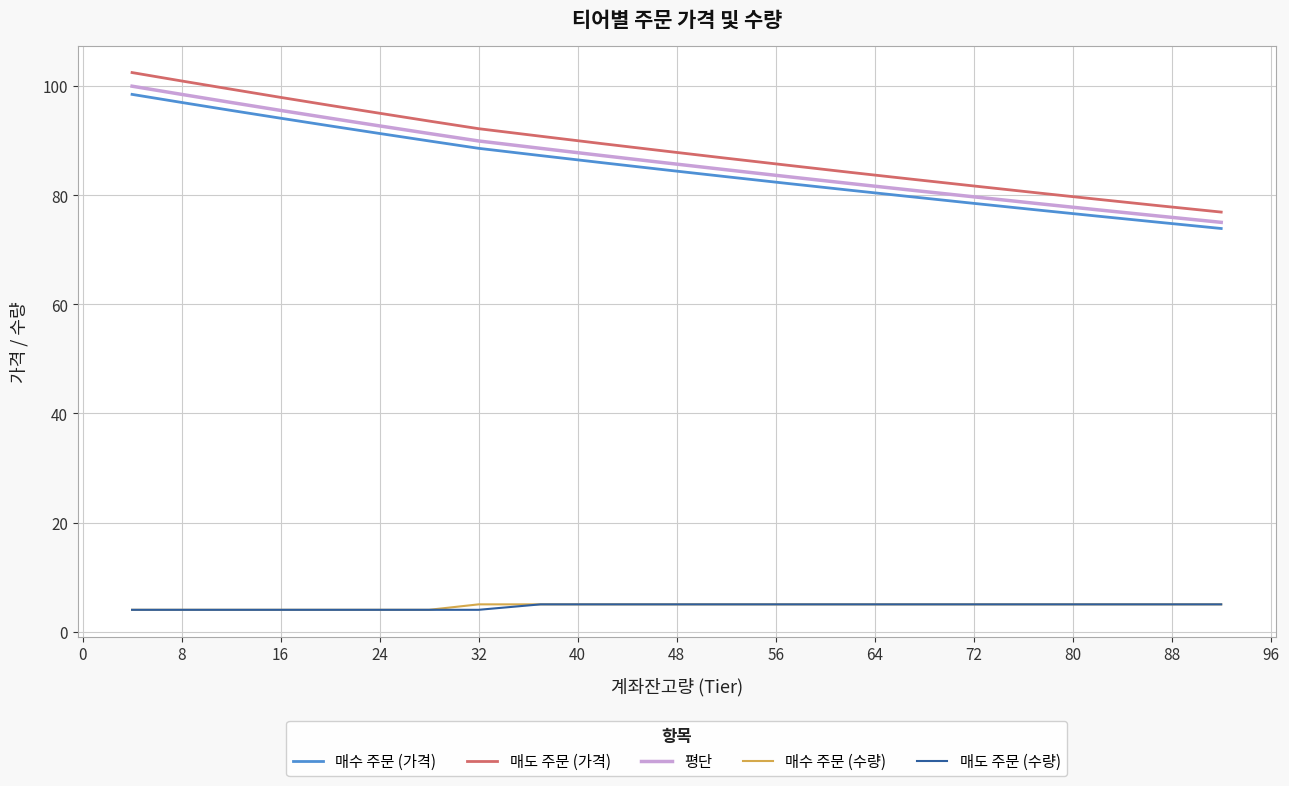

How many lines are shown in the chart?

5